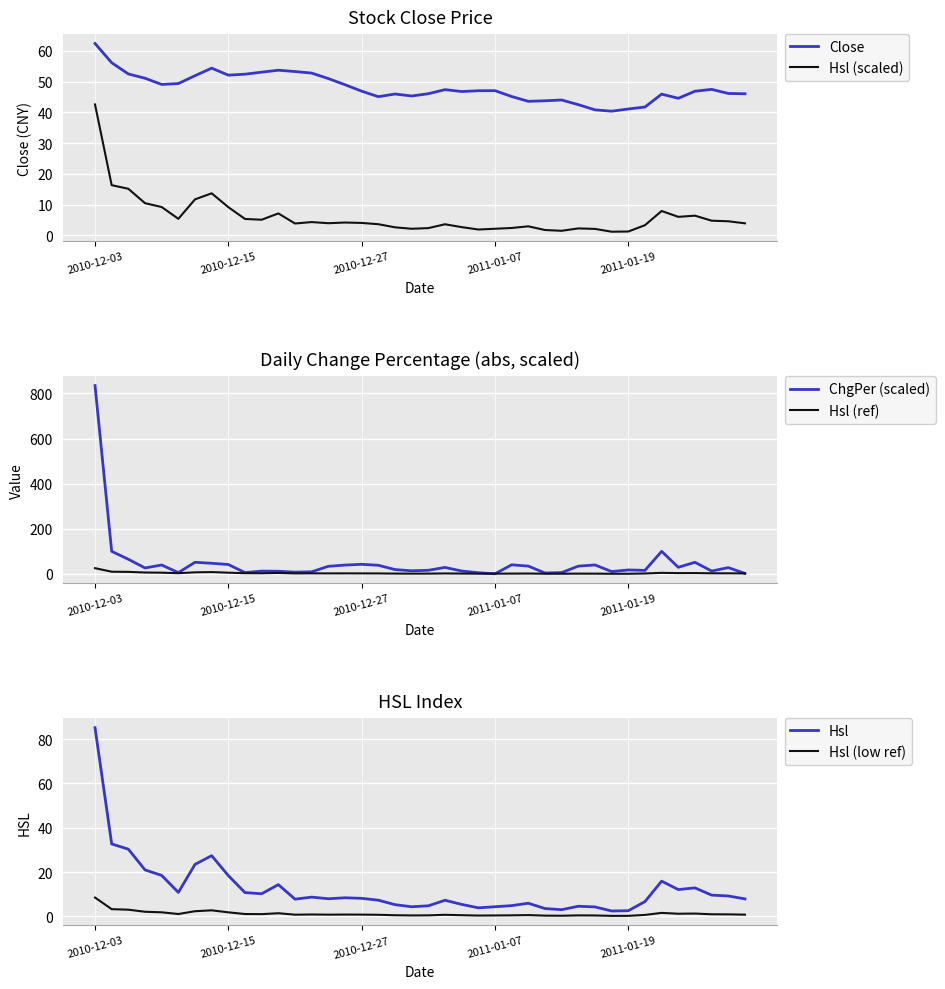

True or false: Close and Hsl (scaled) intersect in this chart.

False